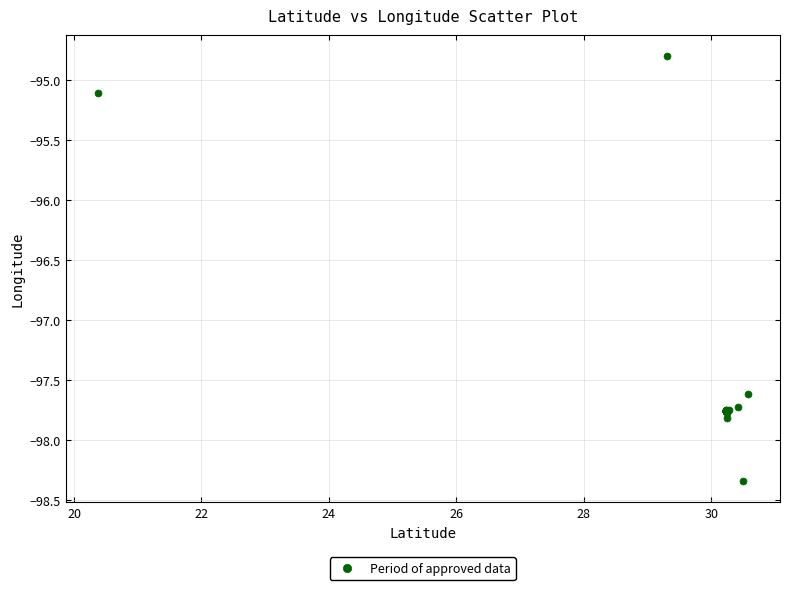

What Y value in the scatter plot is closest to -96?

-95.1